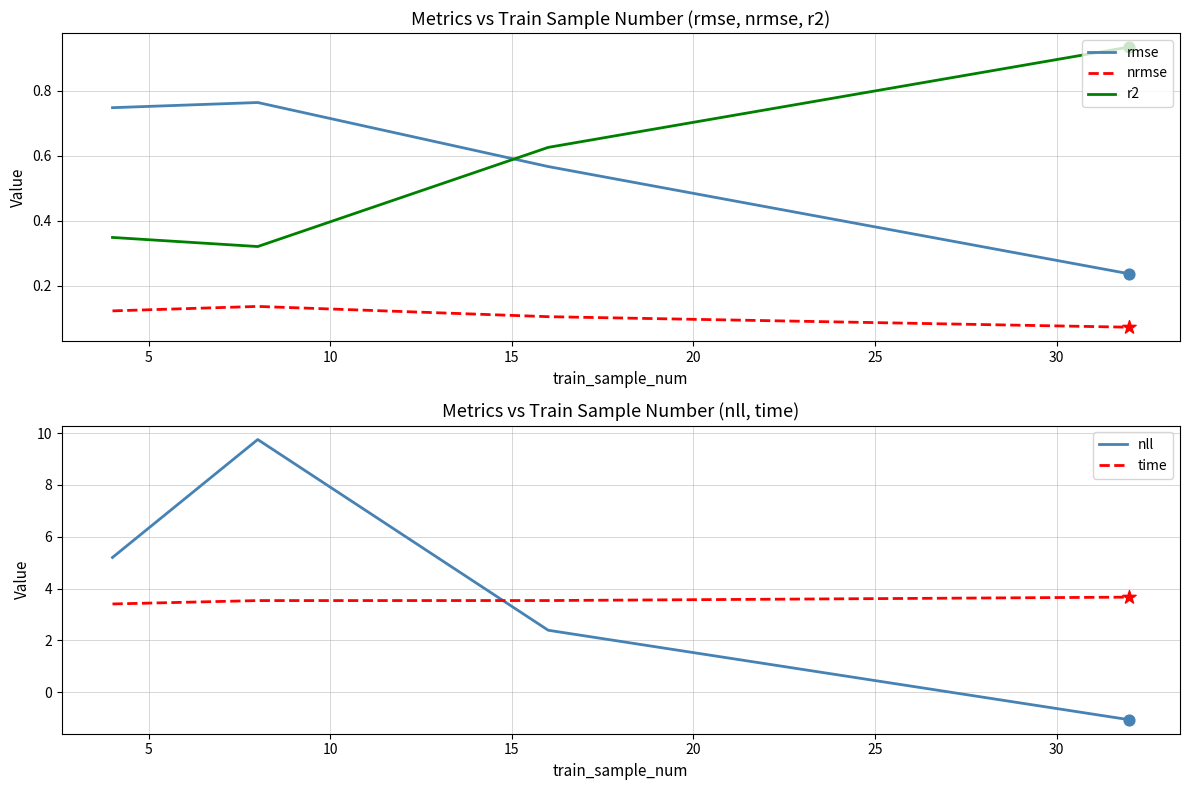

What are all the series names shown in the legend?

rmse, nrmse, r2, nll, time